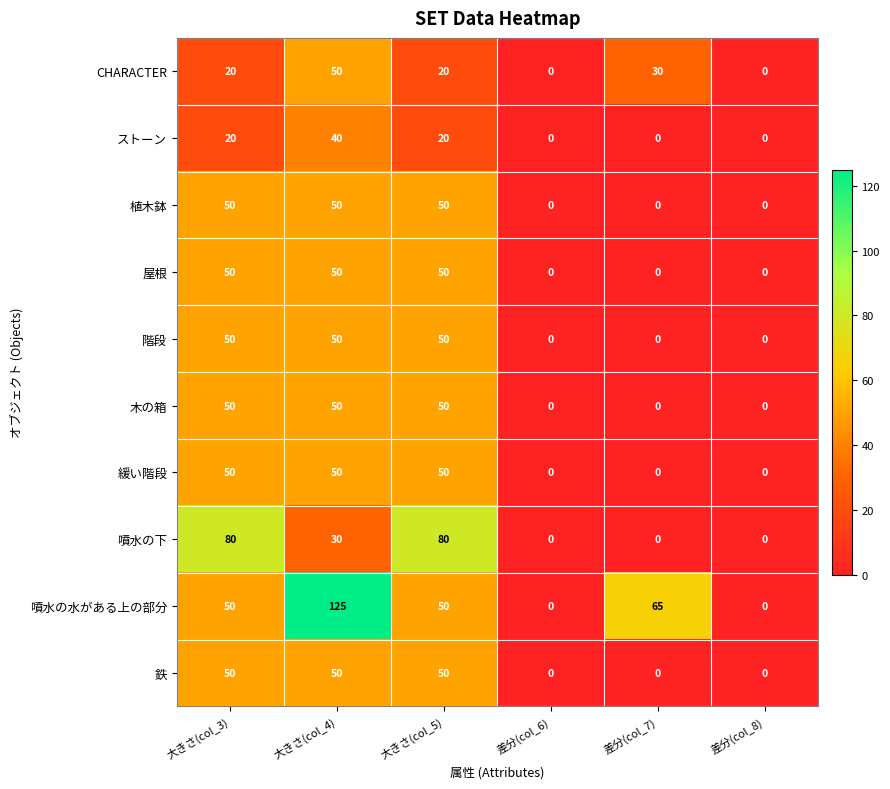

Which series has the largest total across all categories?

噴水の水がある上の部分